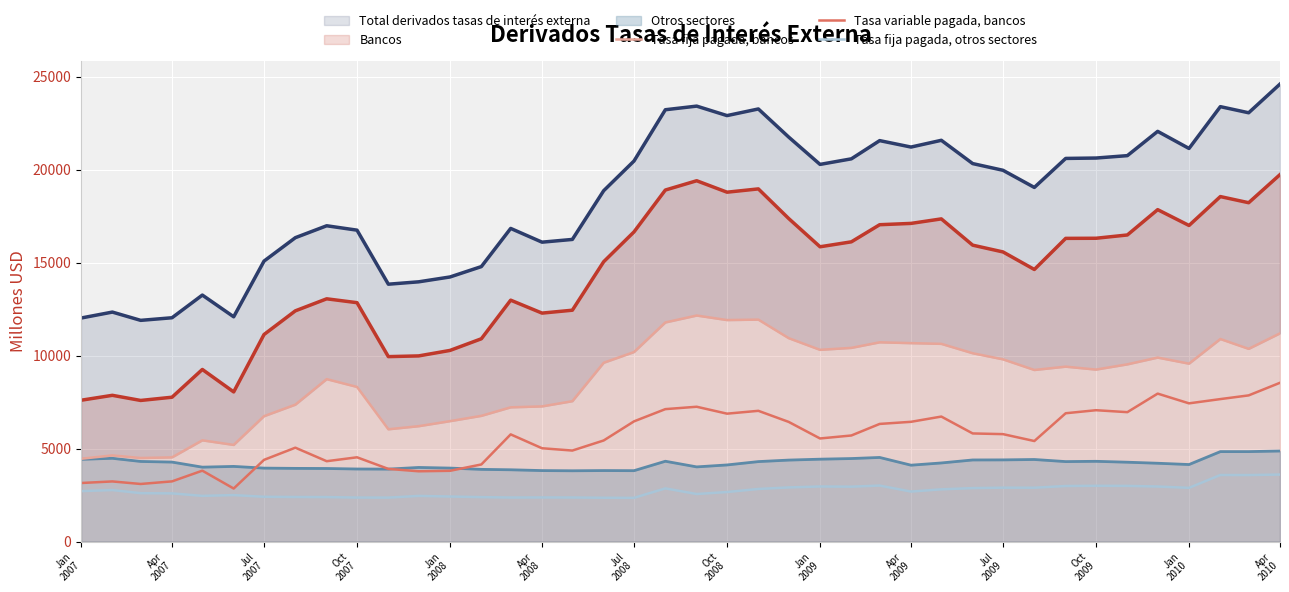

True or false: Tasa fija pagada, otros sectores and Bancos cross at least once.

False